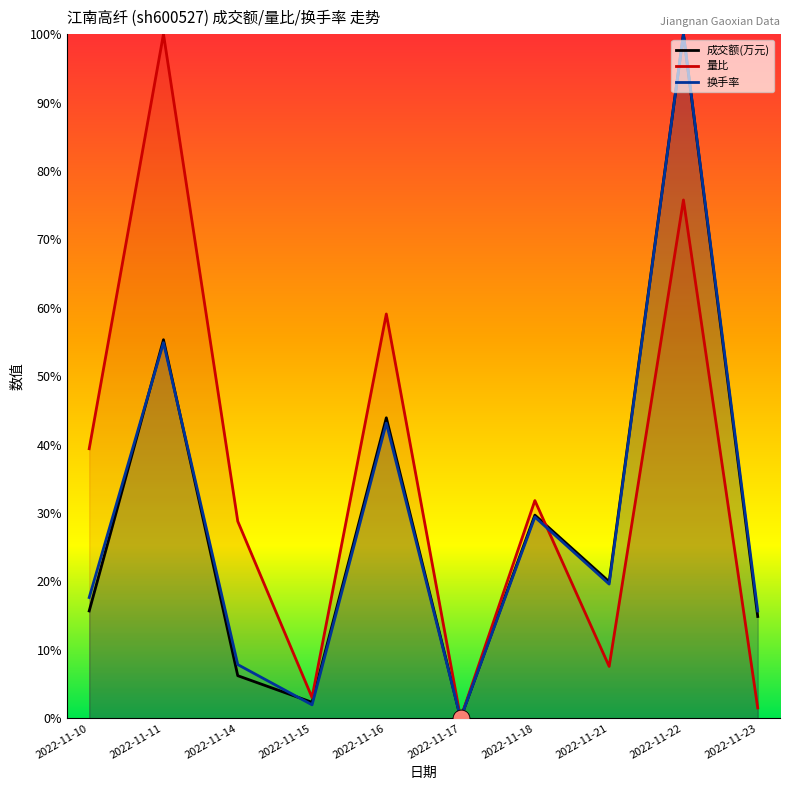

The value of 成交额(万元) at 2022-11-10 is 0.3. True or false?

False